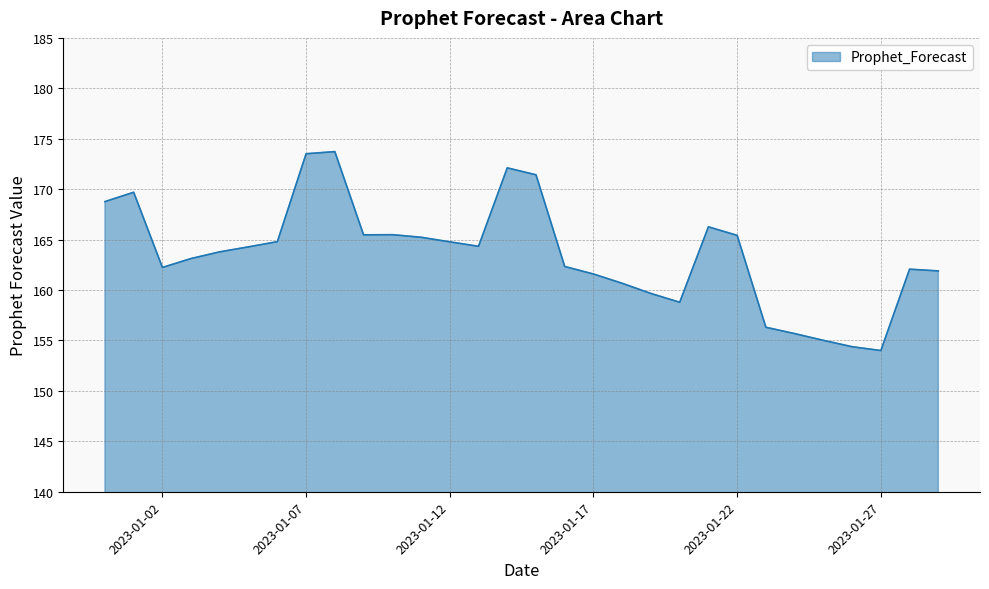

How many lines are shown in the chart?

1